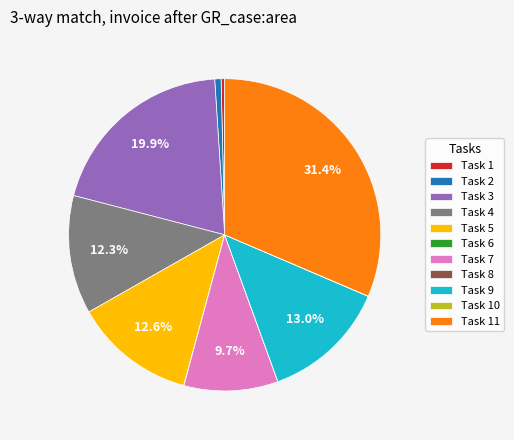

Which category has the biggest portion of the pie?

Task 11